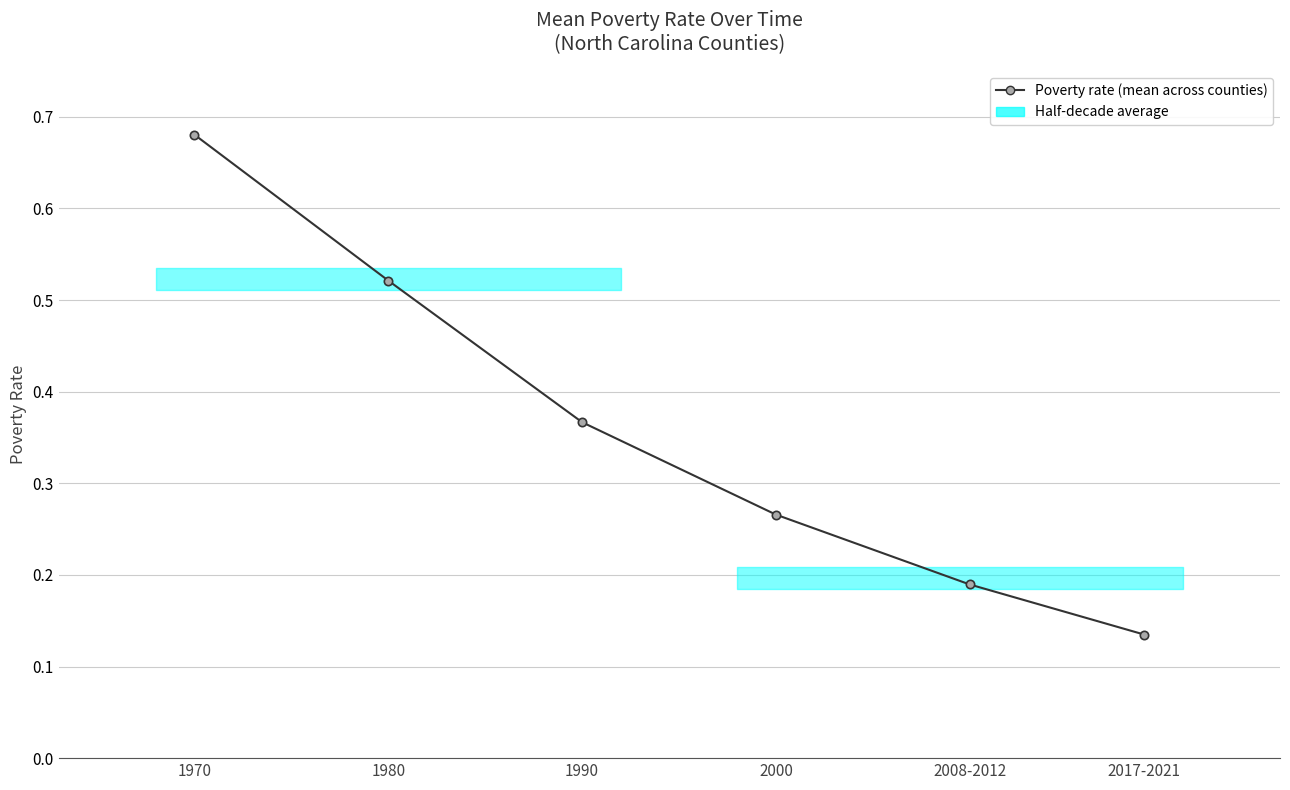

Count the values in the range 0 to 1.

6